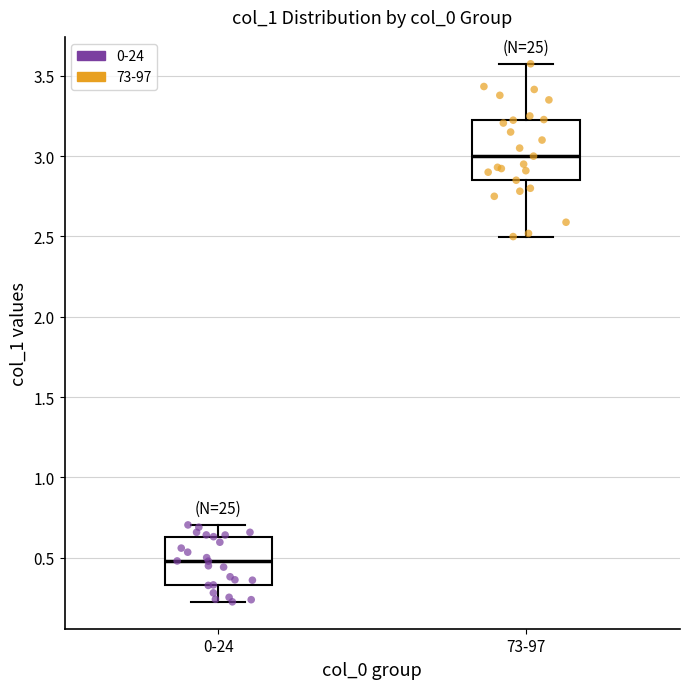

Reading left to right, read every box against the y-axis: the position of its median line, the range the box covers, and the ends of its whiskers. The values are not printed on the chart, so give them approximately, as read against the axis.

0-24: median 0.50, box 0.35 to 0.65, whiskers 0.25 to 0.70
73-97: median 3.00, box 2.85 to 3.25, whiskers 2.50 to 3.55